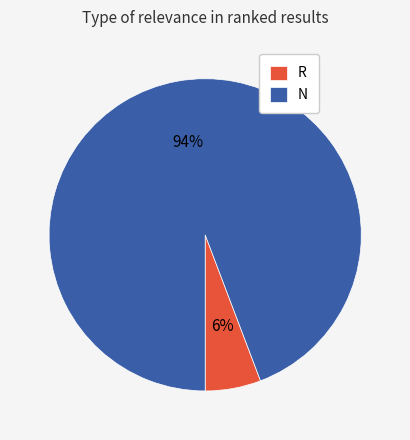

How many segments does this pie chart have?

2